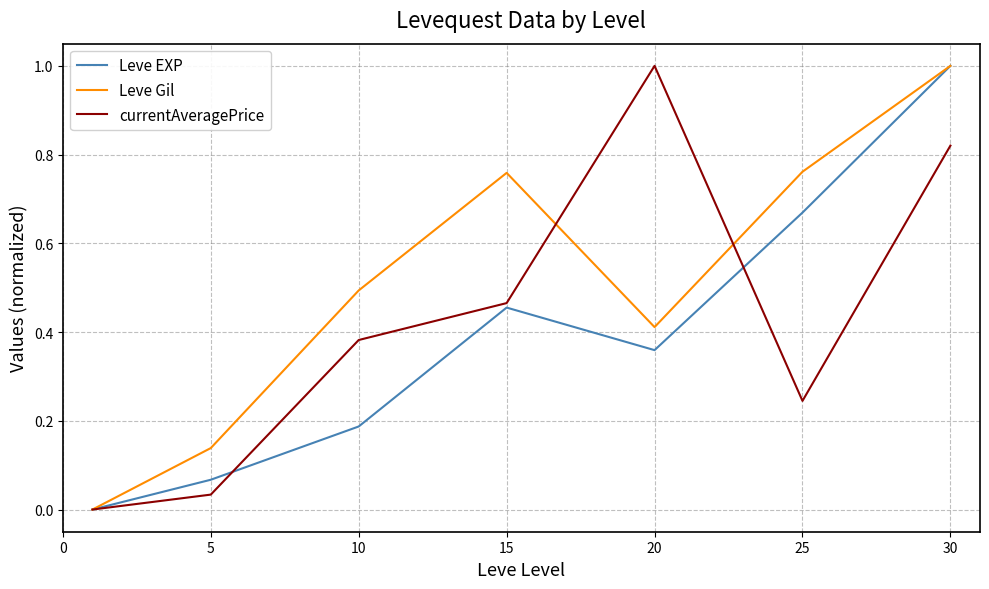

Which series has the largest total across all categories?

Leve Gil